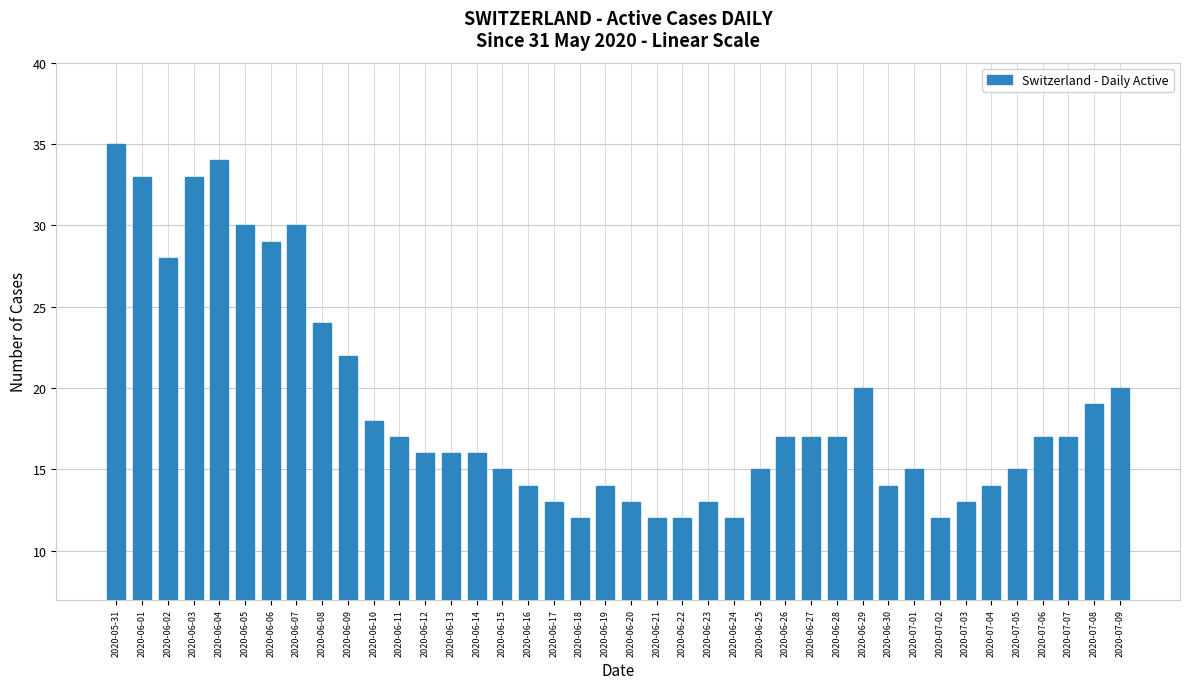

Is it true that the value at 2020-07-05 is 15?

True